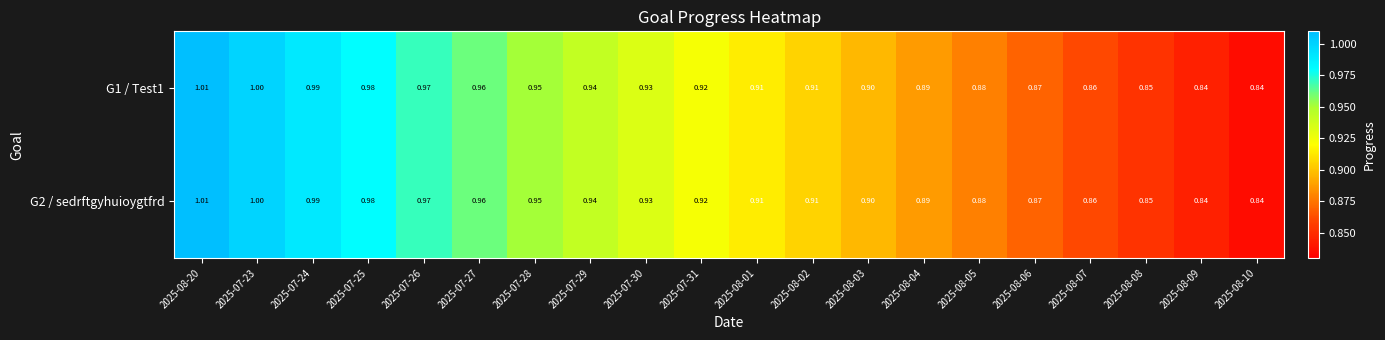

Is the value of G1 / Test1 at 2025-07-27 greater than the value of G2 / sedrftgyhuioygtfrd at 2025-07-28?

Yes